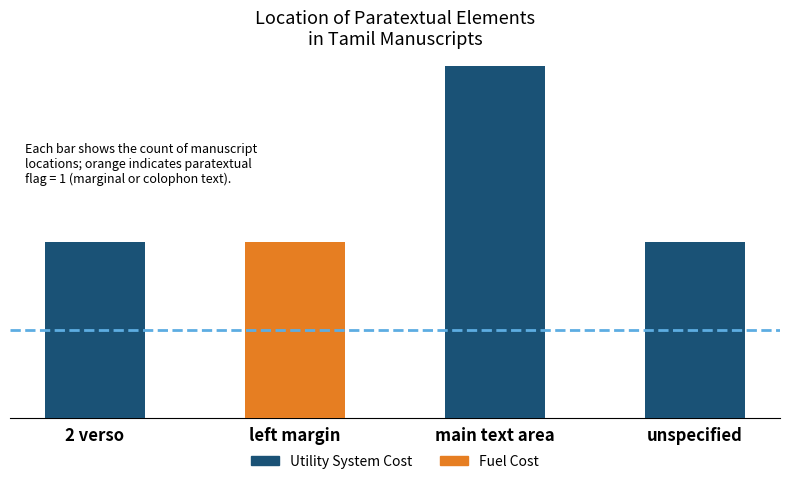

What are all the series names shown in the legend?

Utility System Cost, Fuel Cost